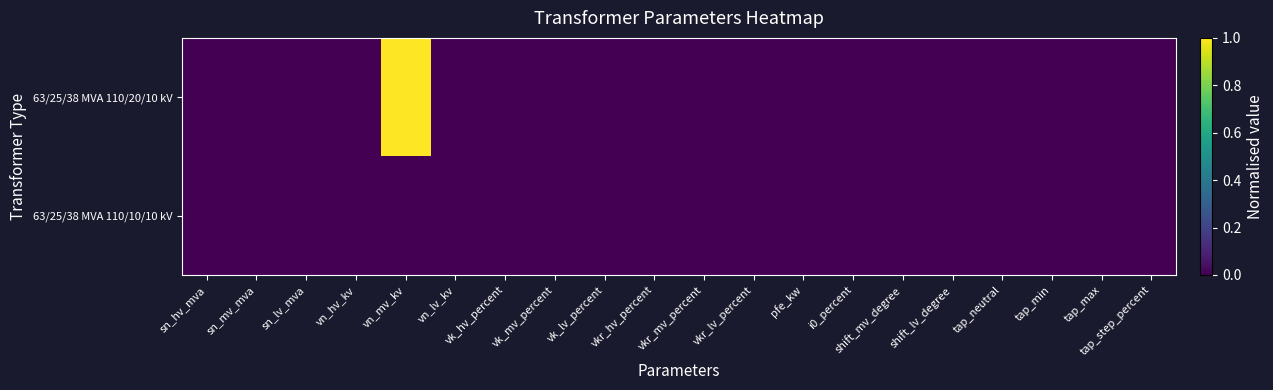

At vn_lv_kv, list the series in order from largest to smallest.

63/25/38 MVA 110/20/10 kV, 63/25/38 MVA 110/10/10 kV